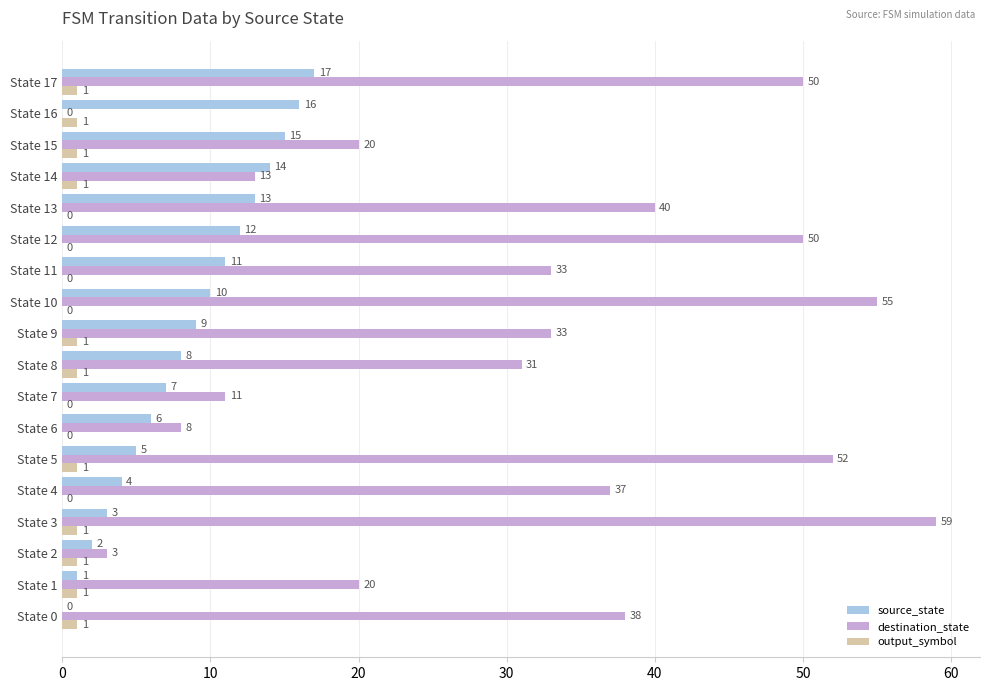

Which label corresponds to the largest value in the chart?

State 3